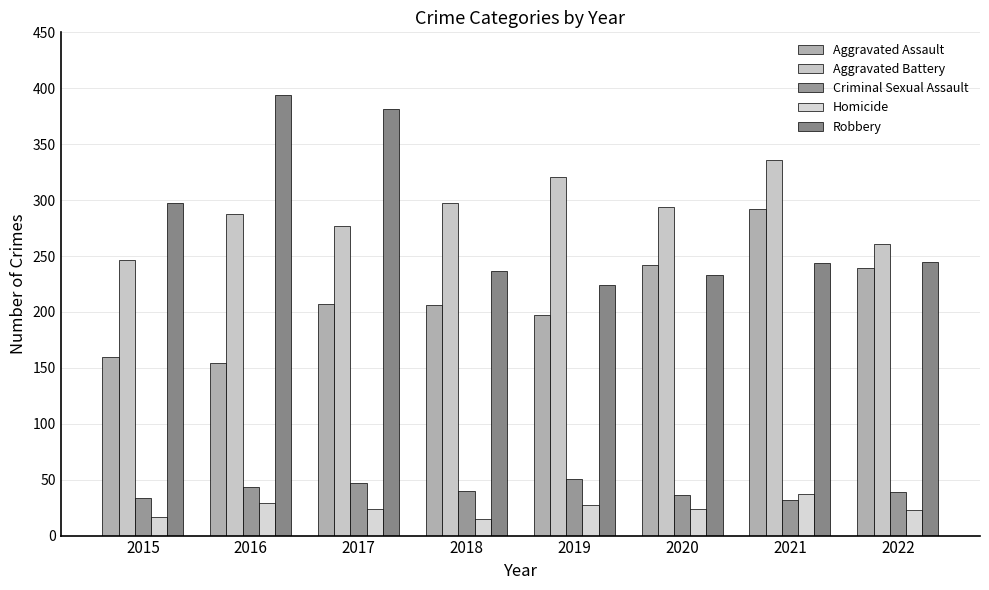

Where does the Aggravated Battery series first go above 294?

2018